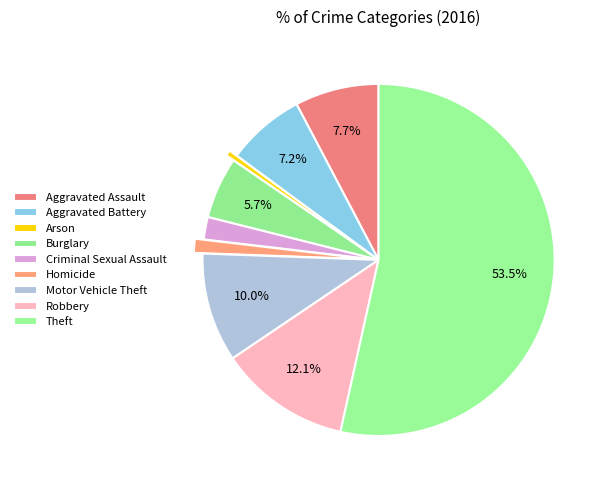

Do Homicide and Motor Vehicle Theft together represent more than half of the pie?

No